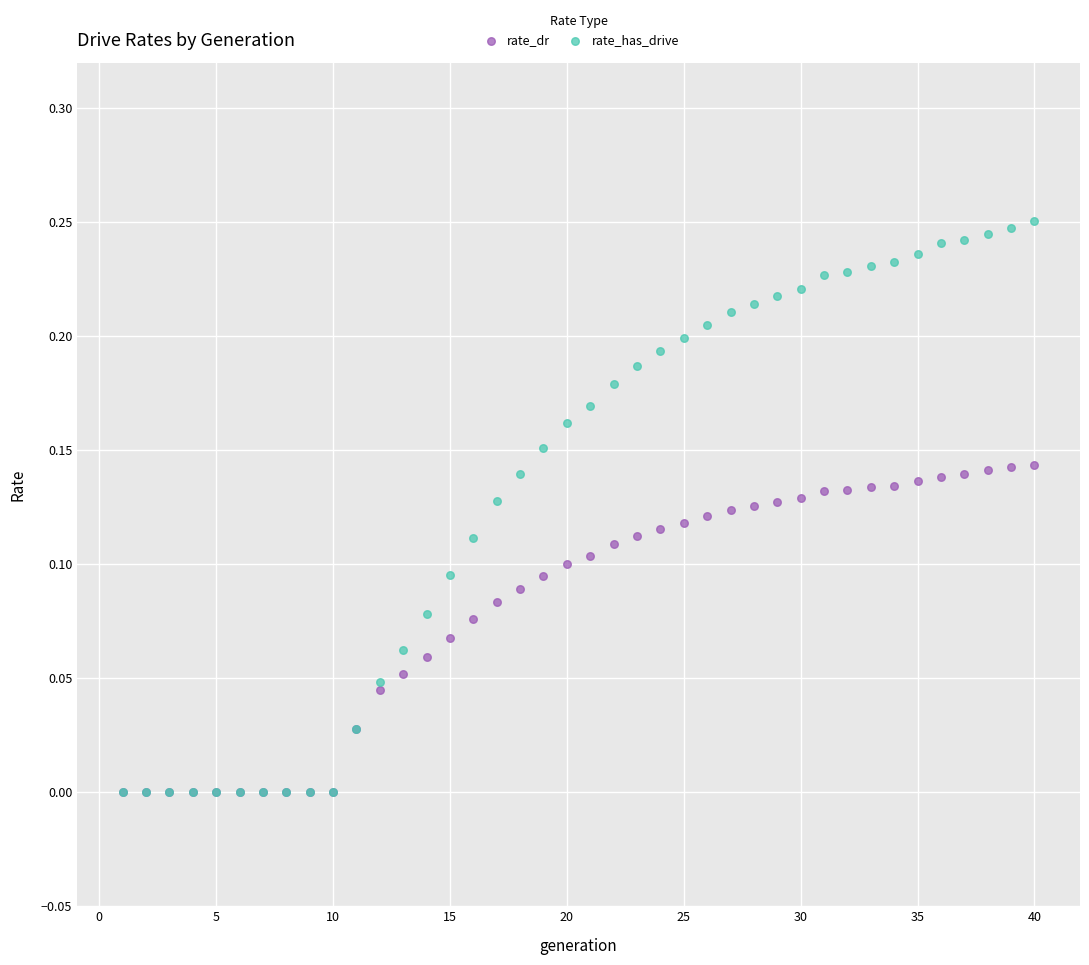

Which series reaches the maximum Y coordinate?

rate_has_drive